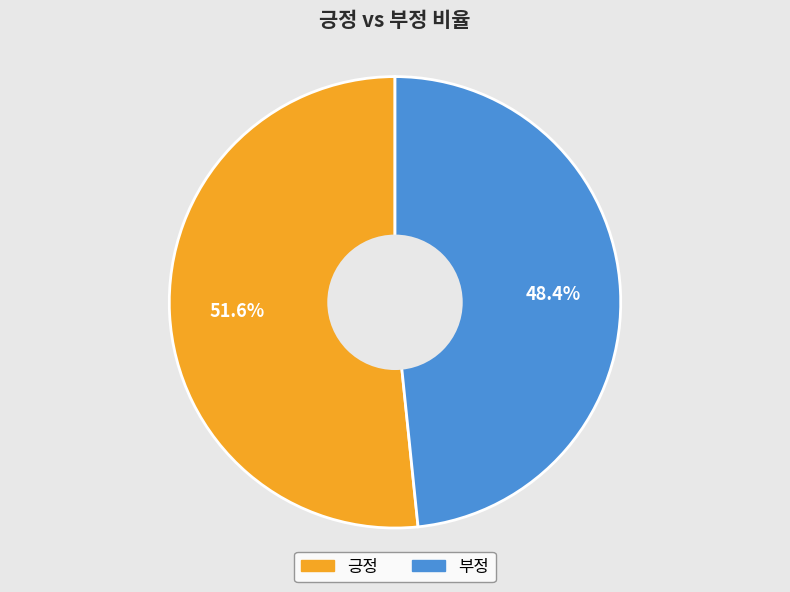

Does any single category account for the majority?

Yes